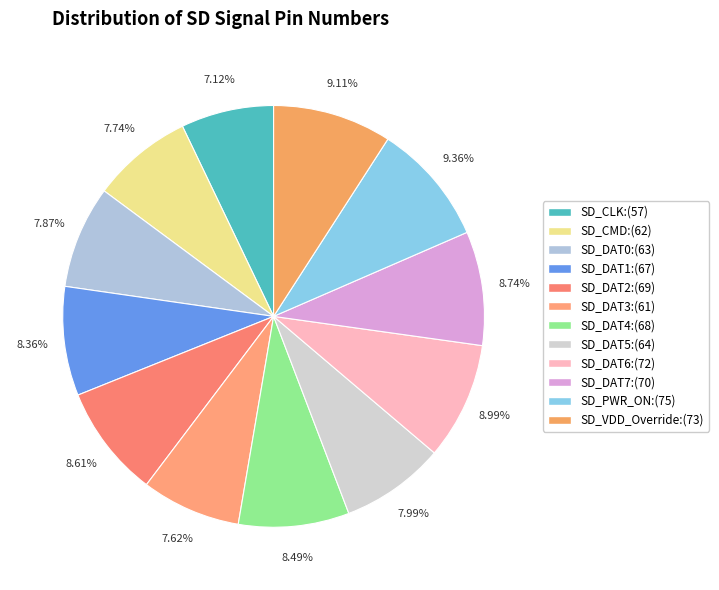

What is the change in value from SD_DAT0 to SD_DAT3?

-2